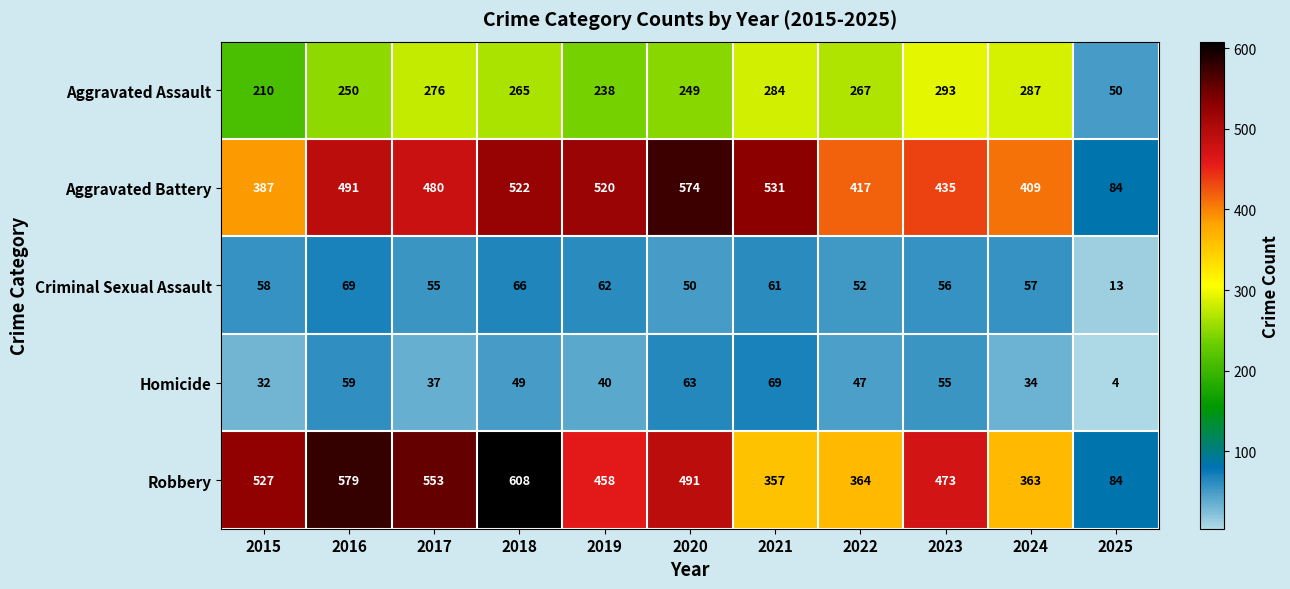

At which category does the chart reach its peak across all series?

2018